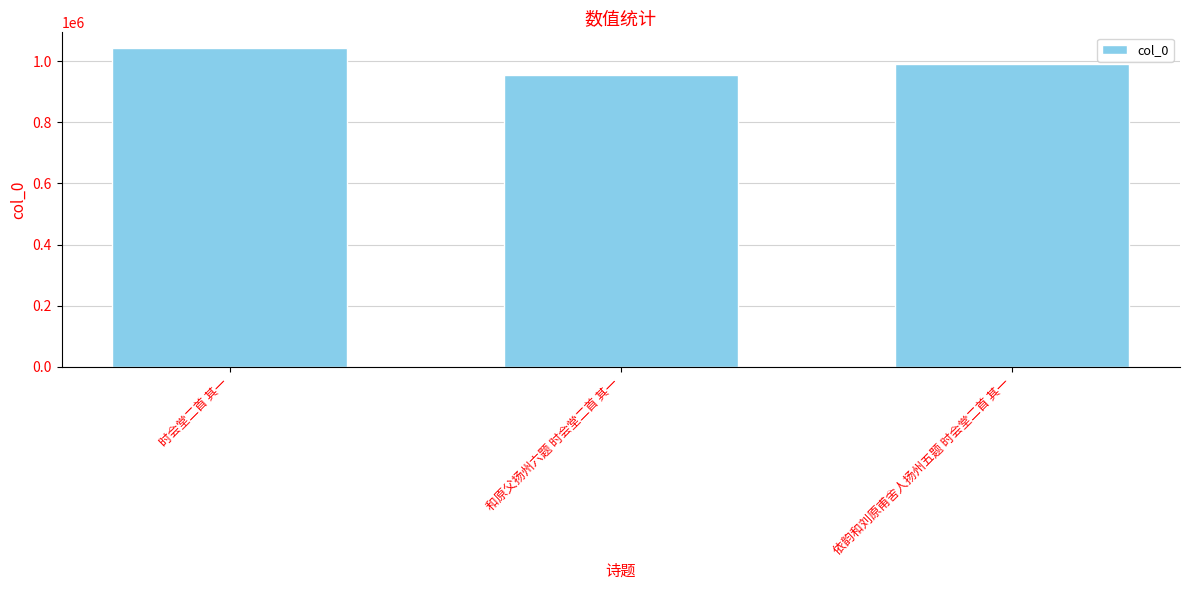

Reading right to left, extract all data points from this chart.

依韵和刘原甫舍人扬州五题 时会堂二首 其一=990620	和原父扬州六题 时会堂二首 其一=953466	时会堂二首 其一=1042406